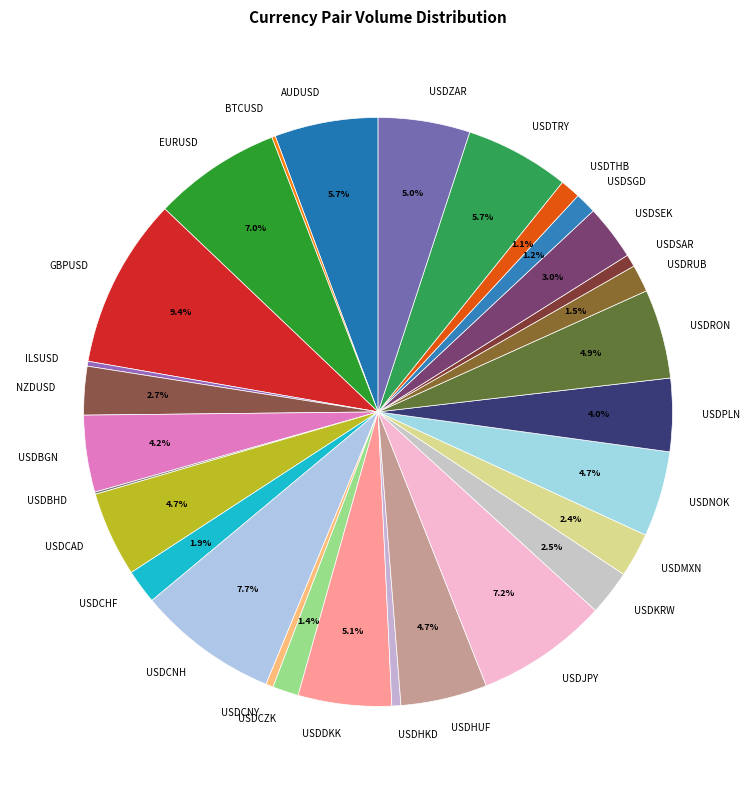

What is the largest slice in the pie chart?

GBPUSD